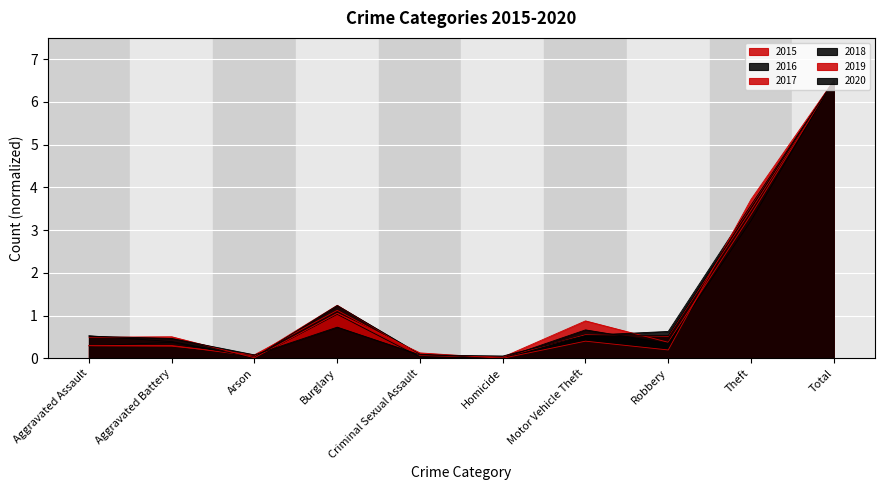

What position from the left is Robbery?

8